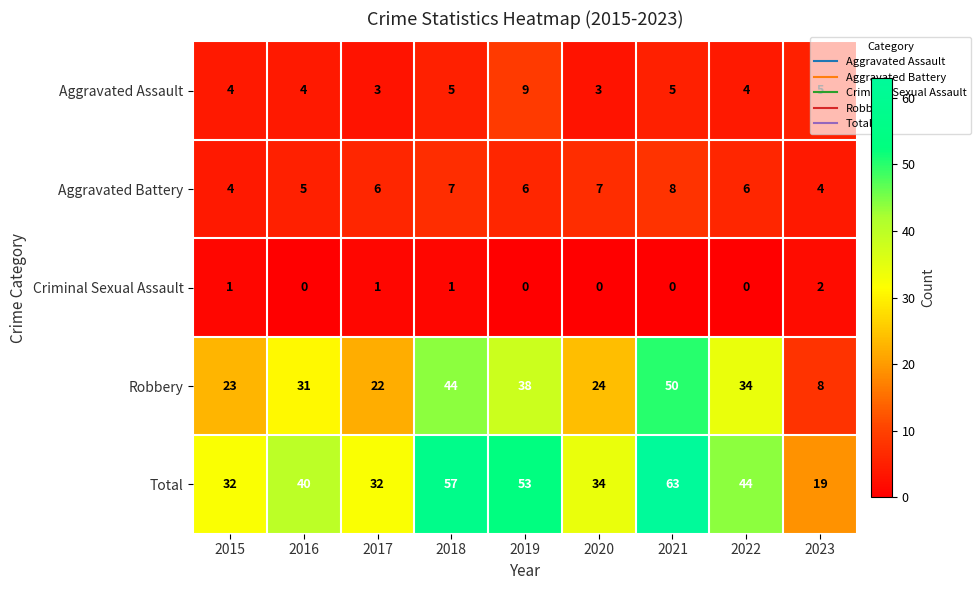

How many data points does each series have?

9